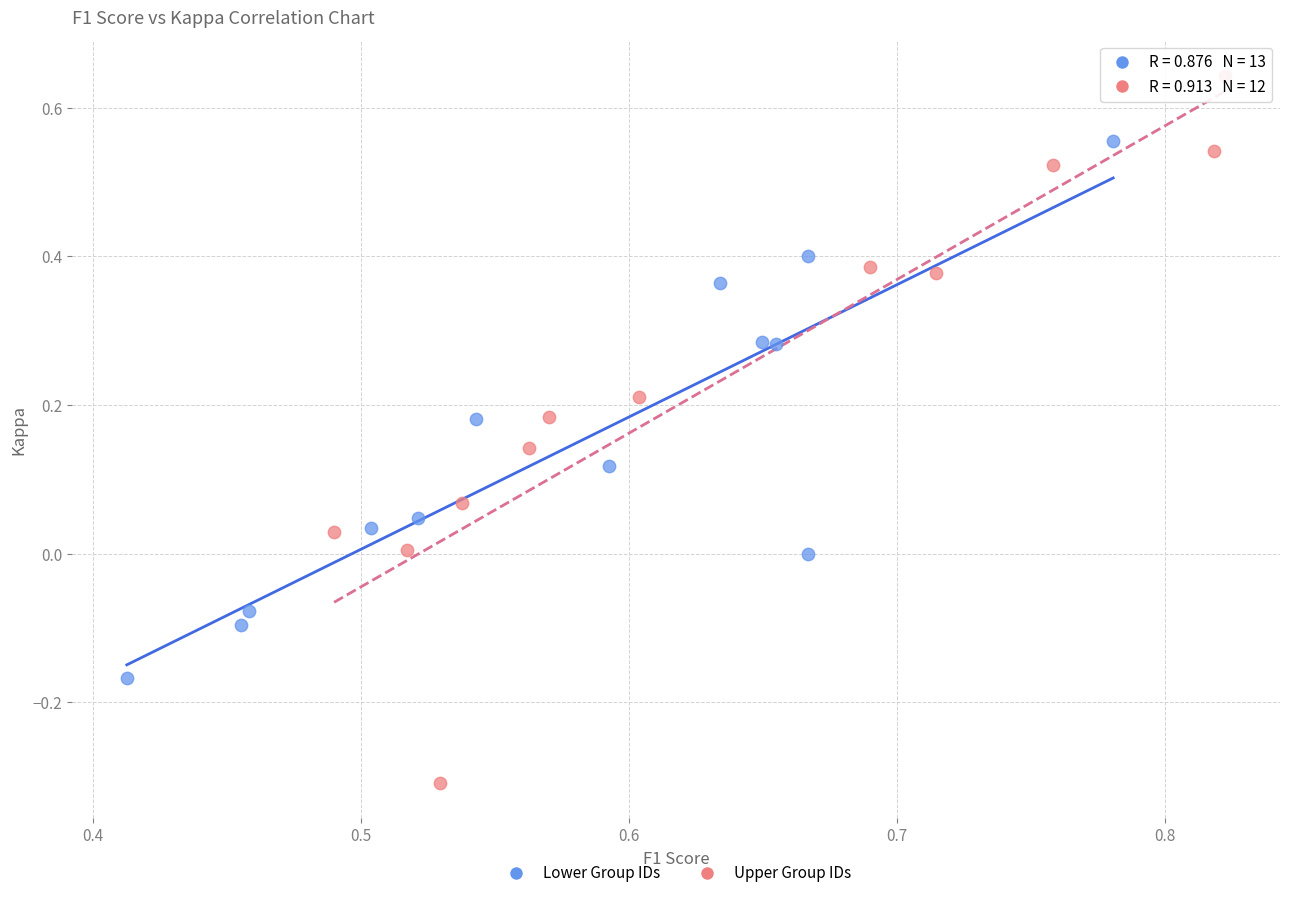

What are all the series names shown in the legend?

Lower Group IDs, Upper Group IDs